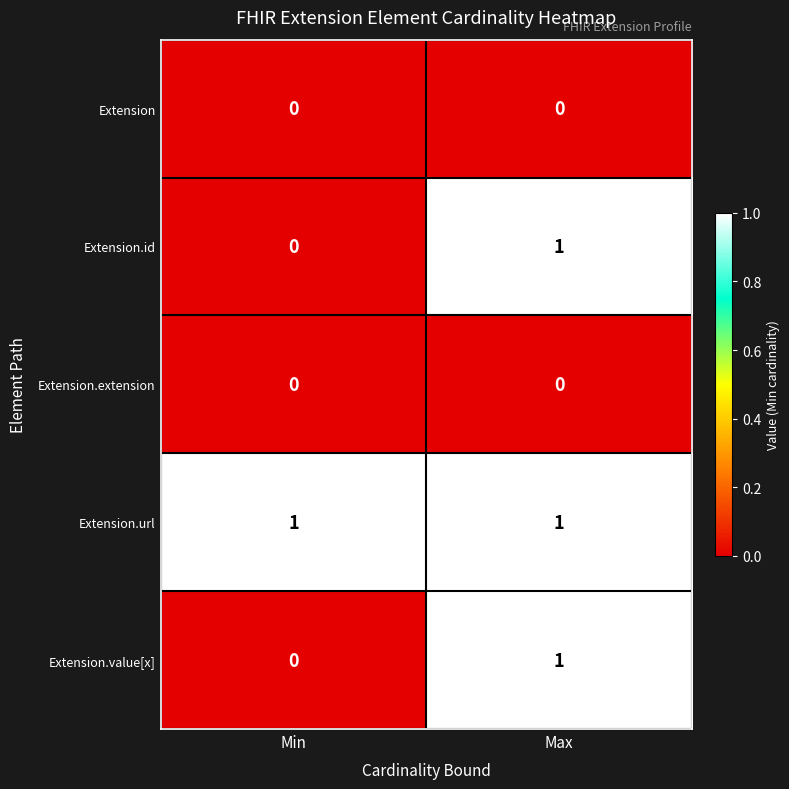

At which category is the sum across all series the highest?

Max